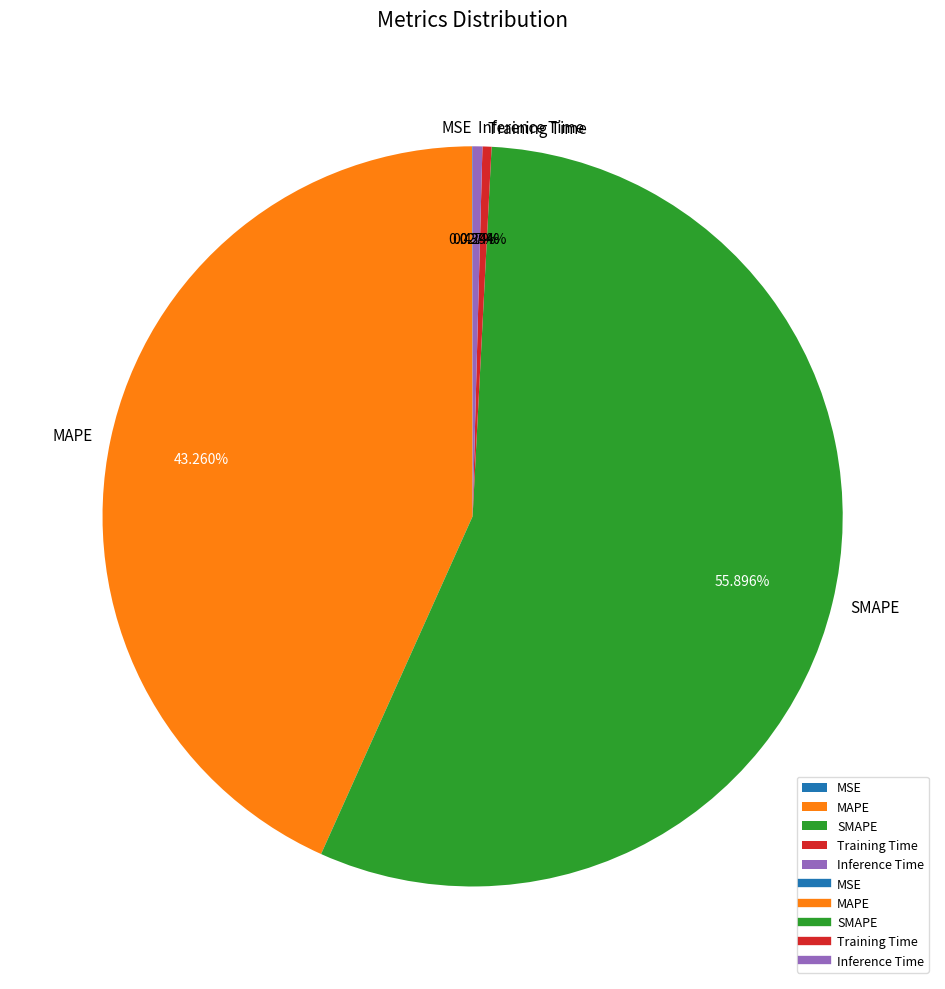

To the nearest percent, what is the average slice percentage?

20%